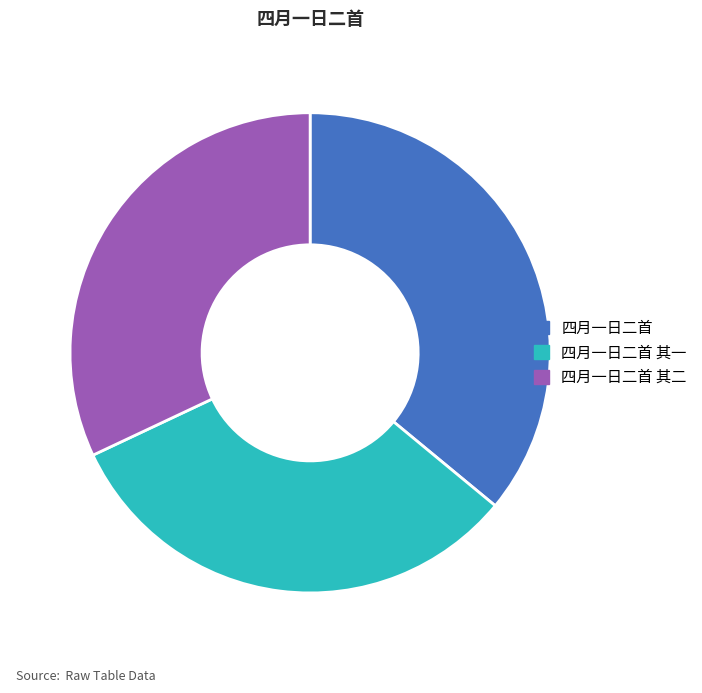

How many slices are in this pie chart?

3